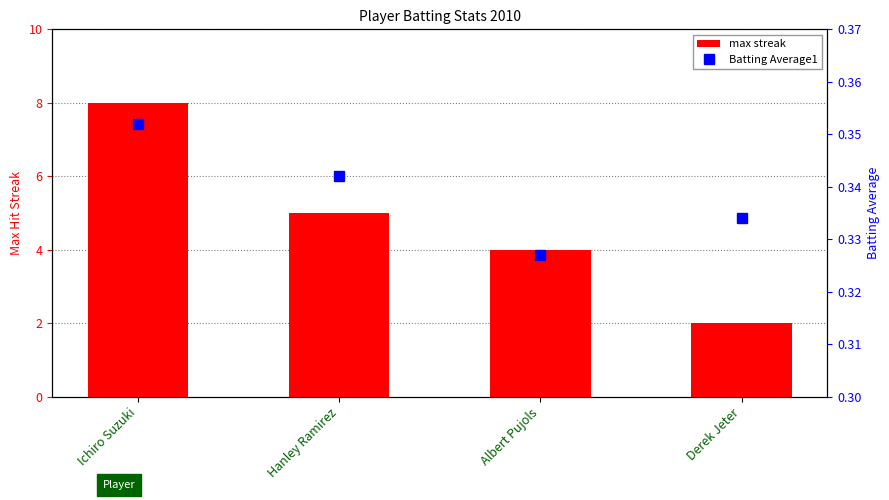

Rank the series at Derek Jeter from lowest to highest value.

Batting Average1, max streak